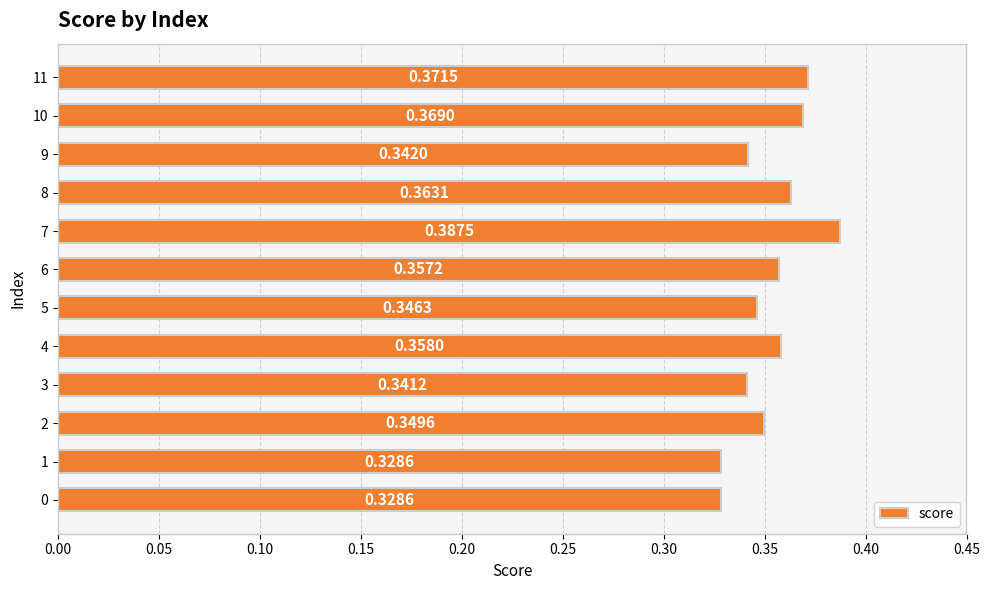

What is the sum of the values at 8 and 10?

0.7